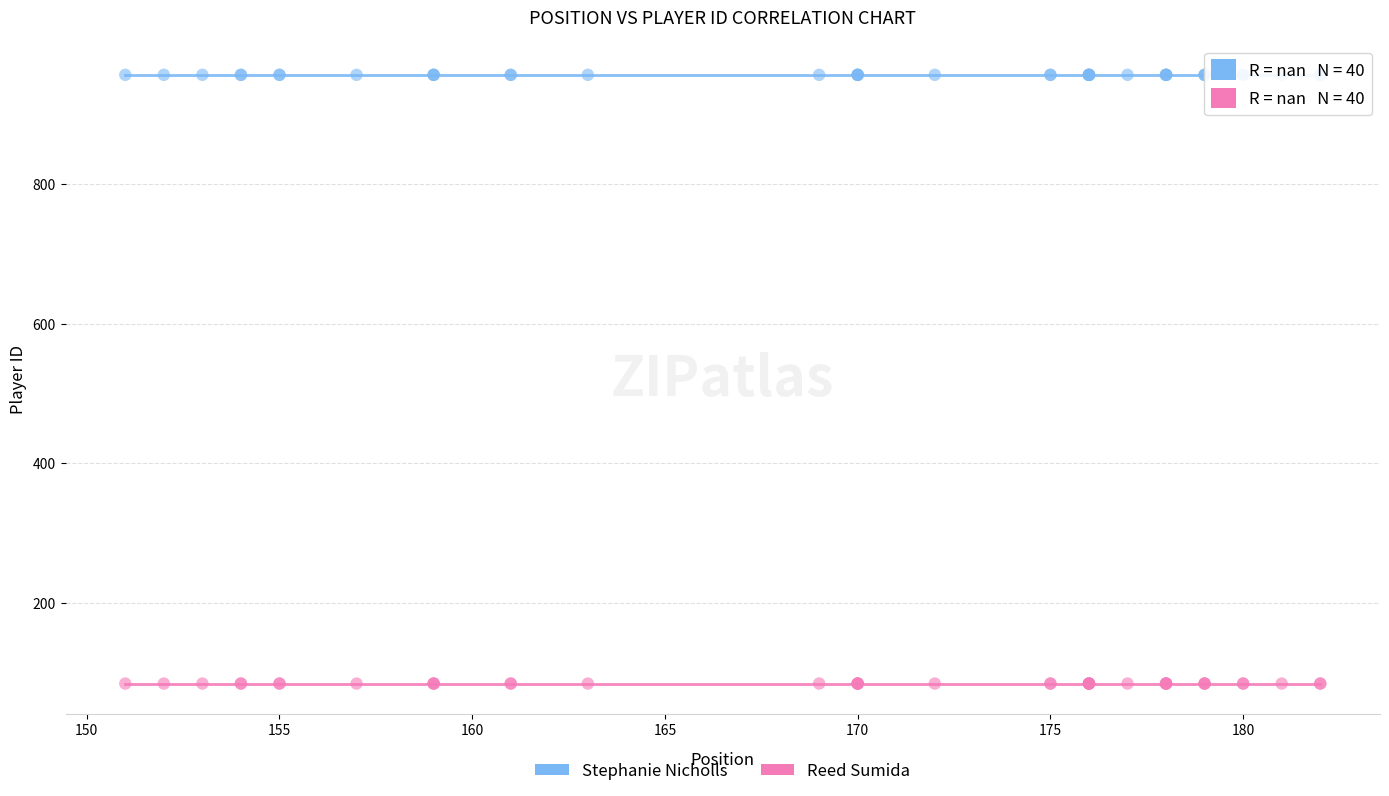

Which series reaches the maximum Y coordinate?

Stephanie Nicholls